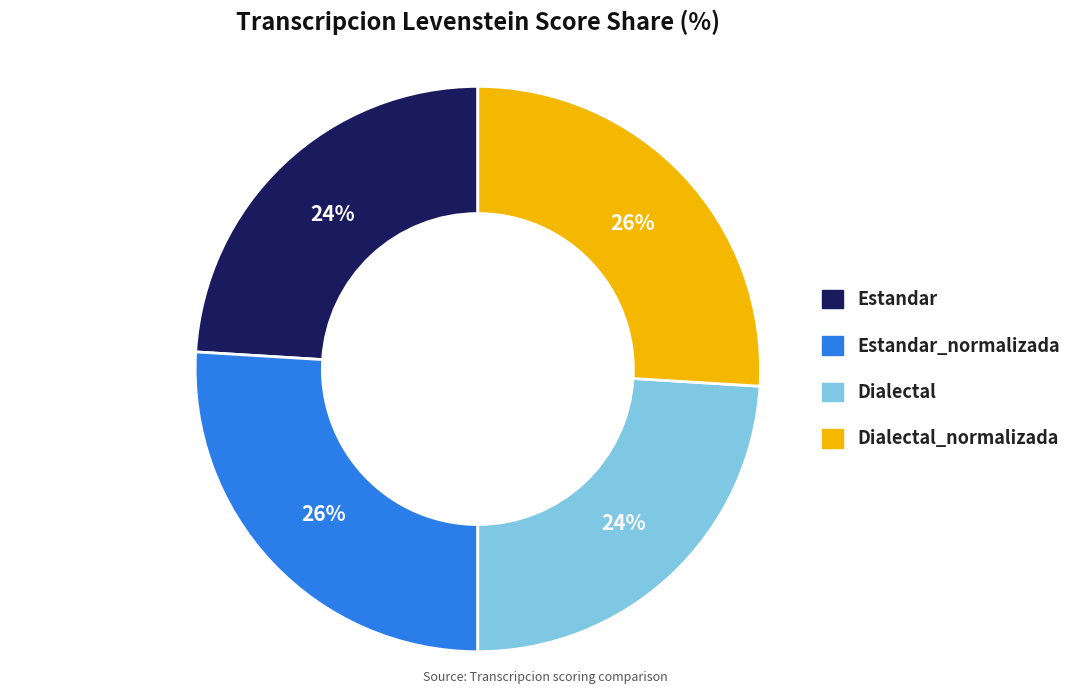

To the nearest percent, what is the average slice percentage?

25%